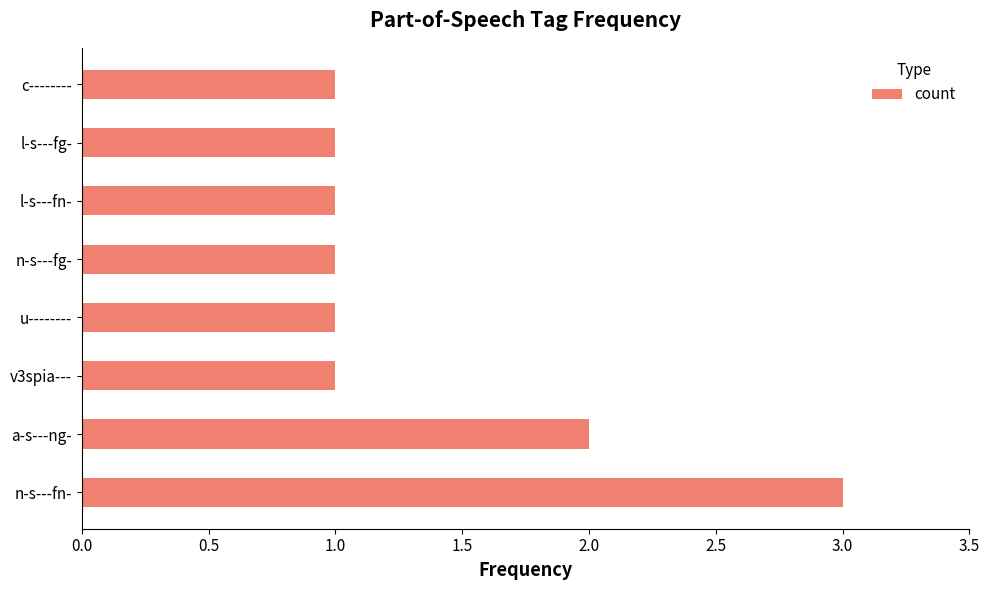

Reading bottom to top, extract all data points from this chart.

n-s---fn-=3	a-s---ng-=2	v3spia---=1	u--------=1	n-s---fg-=1	l-s---fn-=1	l-s---fg-=1	c--------=1